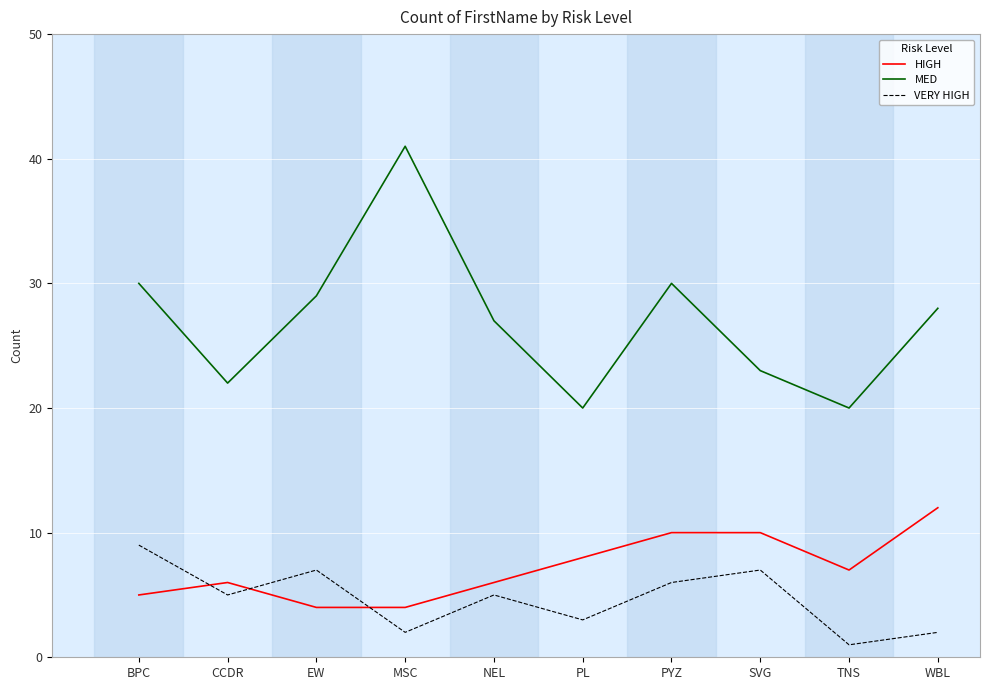

At which label does VERY HIGH reach its peak?

BPC